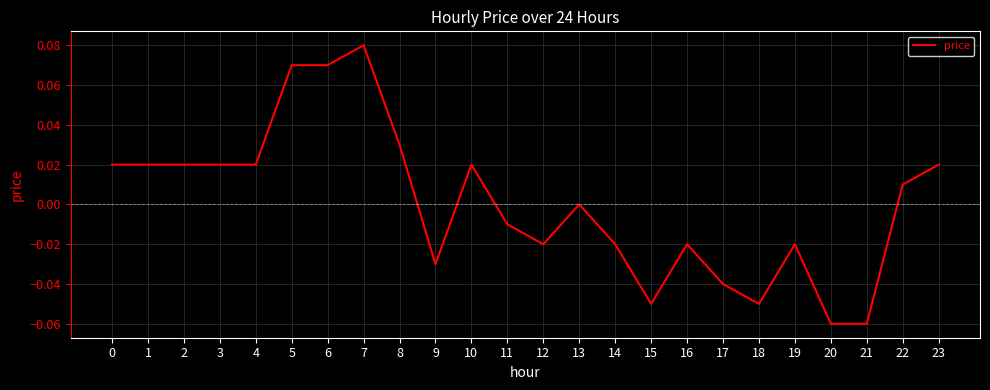

How many lines are shown in the chart?

1